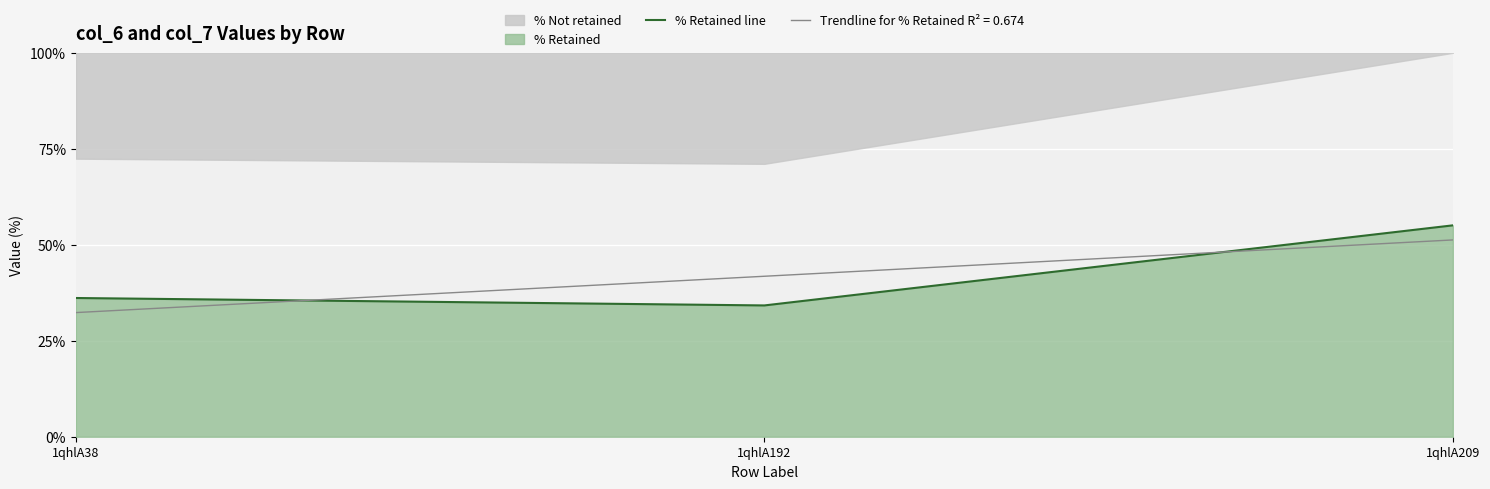

Rank the categories by value from lowest to highest.

1qhlA192, 1qhlA38, 1qhlA209